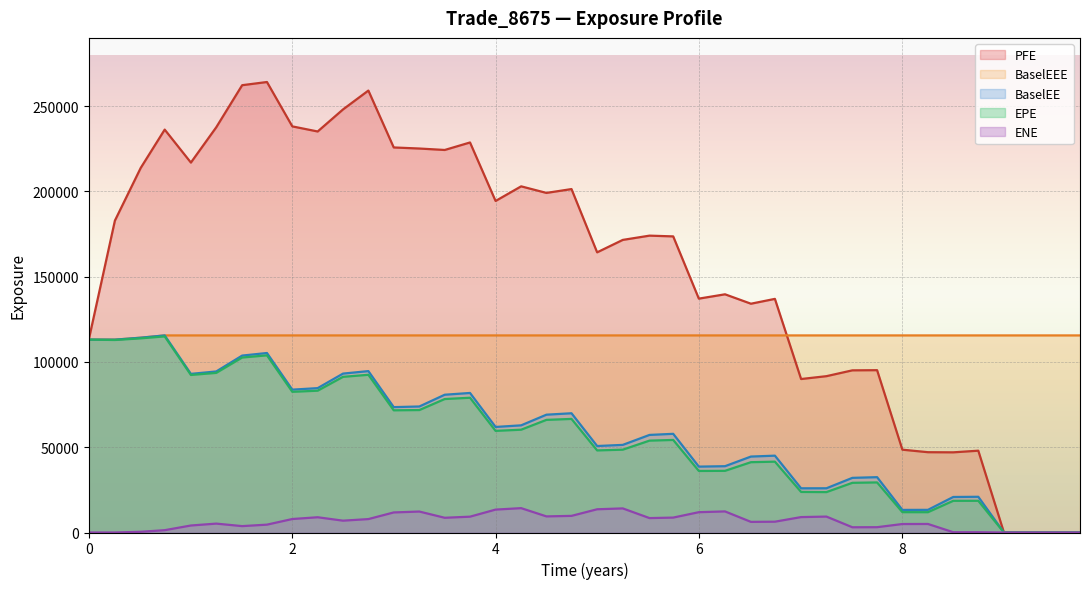

Which series has the widest spread of values?

PFE